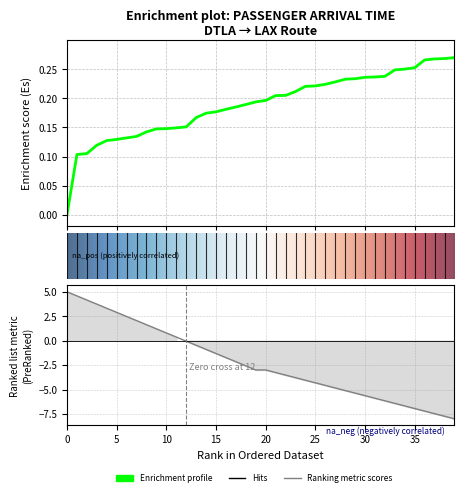

What is the difference between the second highest and minimum values?

0.3